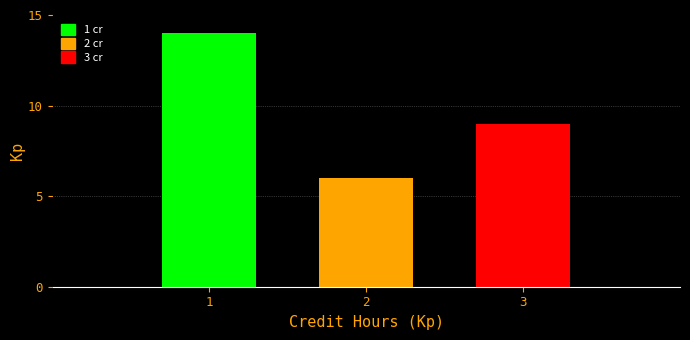

Reading left to right, list all the values displayed in this chart.

1=14	2=6	3=9